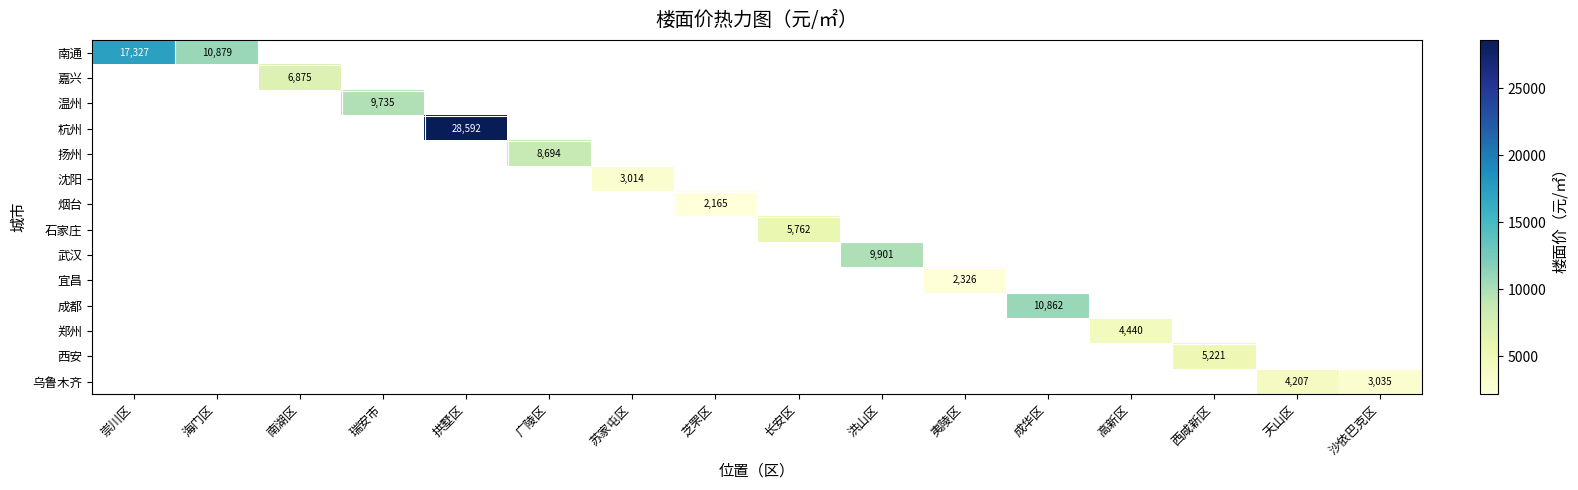

Which series has the largest range (max minus min)?

南通